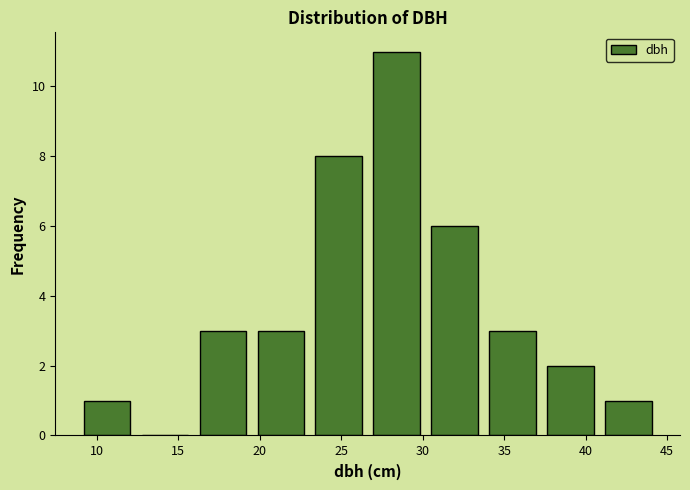

Over which range of the x-axis is the bar tallest?

26.5 to 30.0